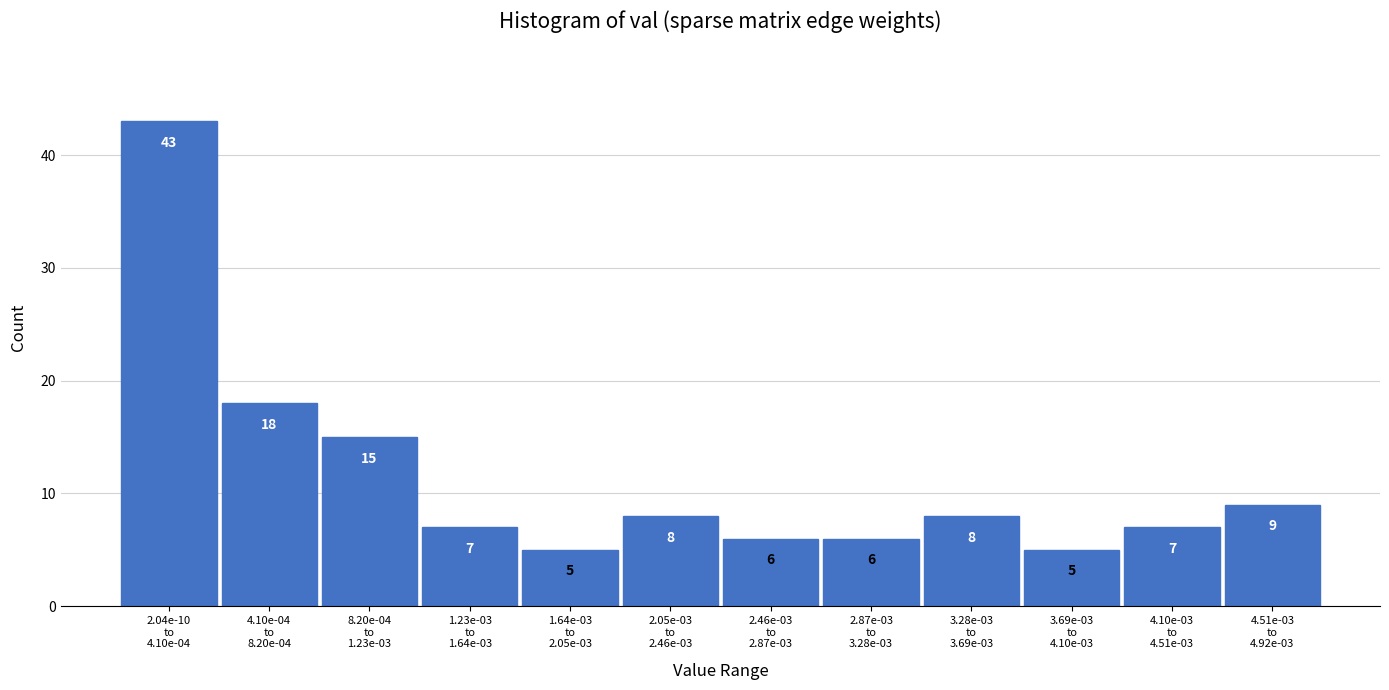

Reading left to right, extract all data points from this chart.

43	18	15	7	5	8	6	6	8	5	7	9